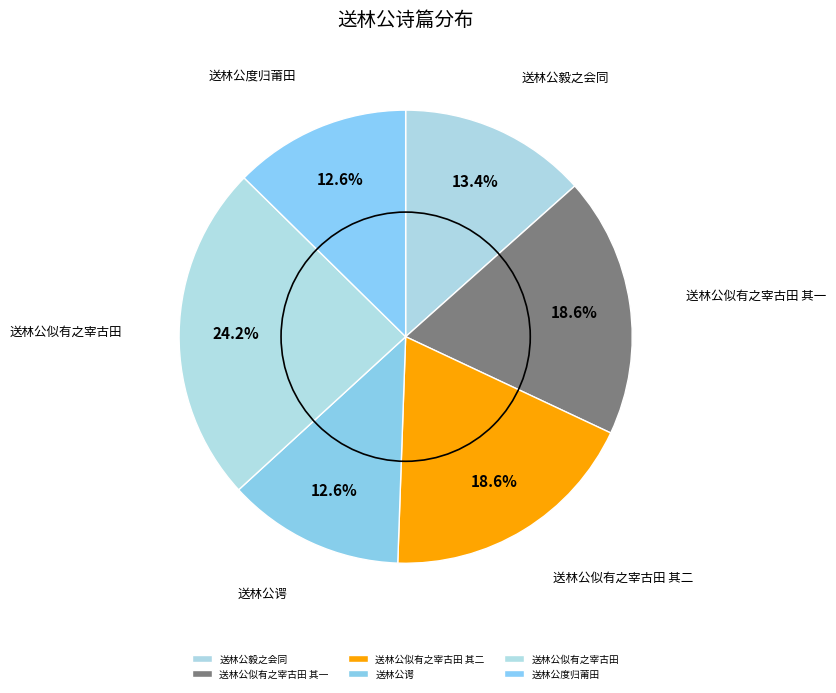

What is the largest slice in the pie chart?

送林公似有之宰古田